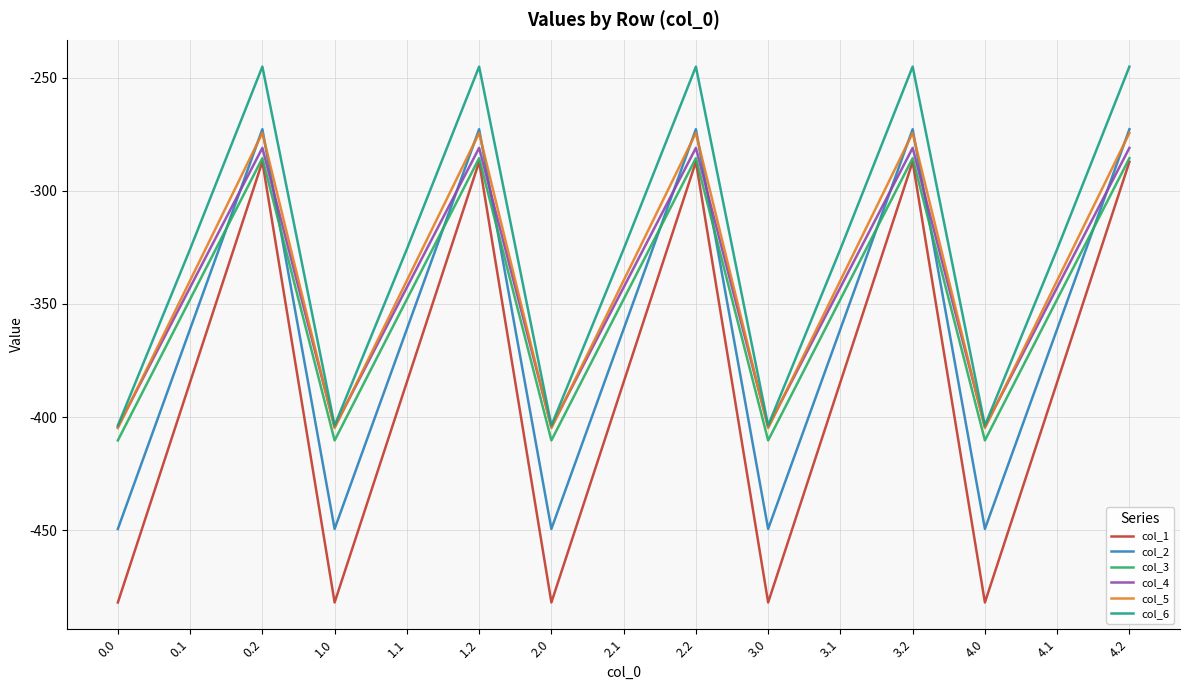

What position from the right is 0.0?

15